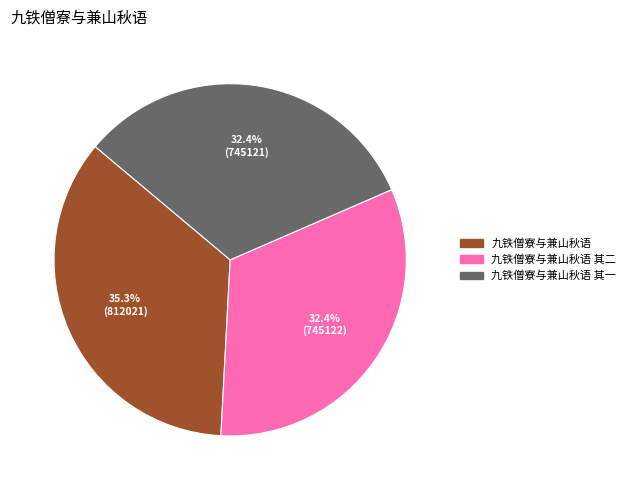

Do 九铁僧寮与兼山秋语 其一 and 九铁僧寮与兼山秋语 together represent more than half of the pie?

Yes